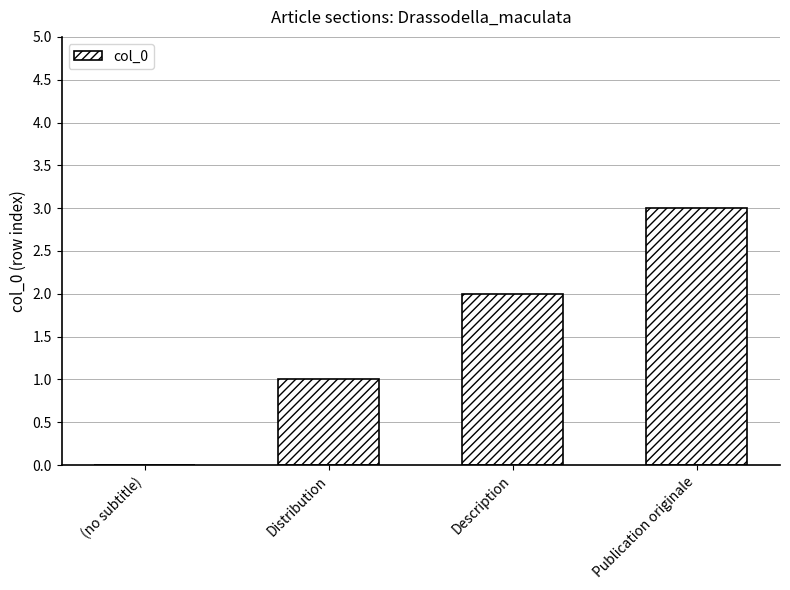

What is the change in value from (no subtitle) to Distribution?

+1